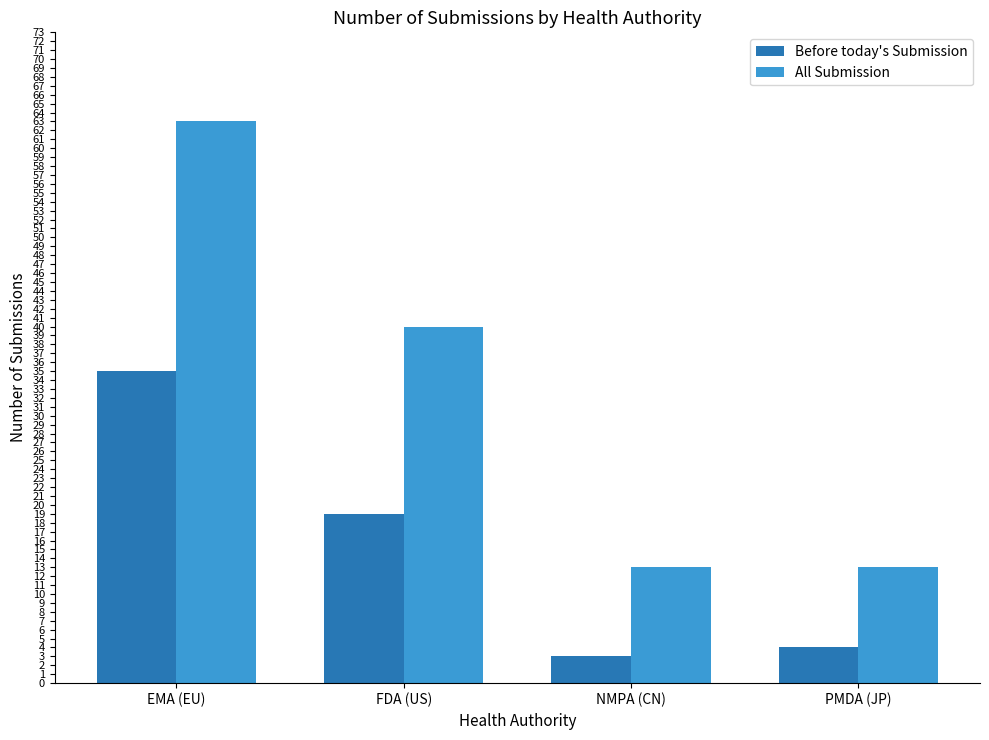

What is the label of the 4th bar from the left?

PMDA (JP)